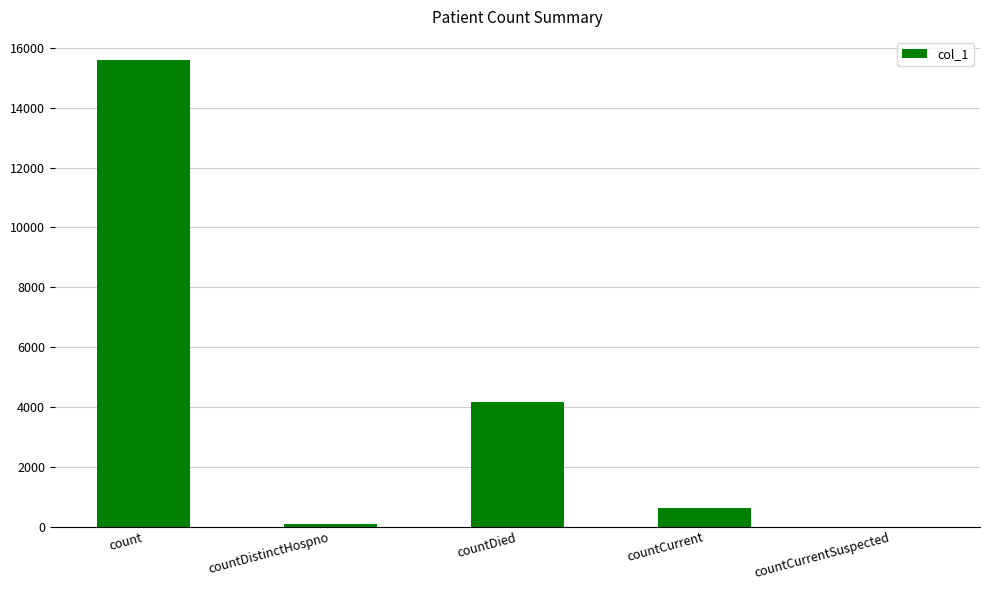

How many distinct data groups are displayed?

1